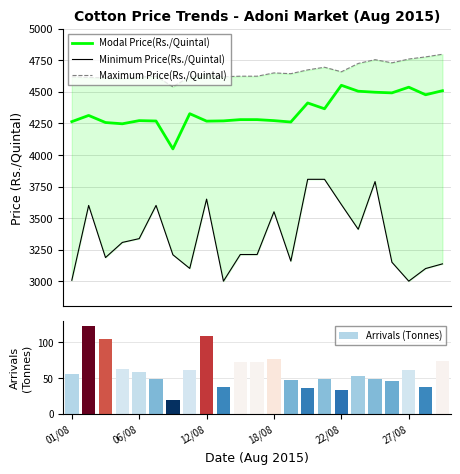

What is the minimum value for Modal Price(Rs./Quintal)?

4048